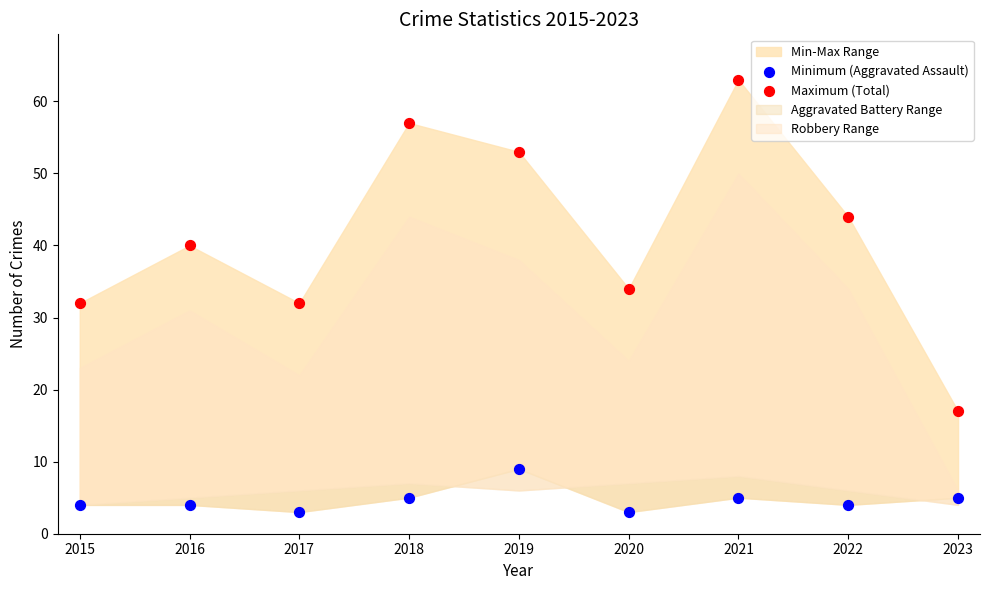

Across all data points, what is the range of Y values (max minus min)?

60